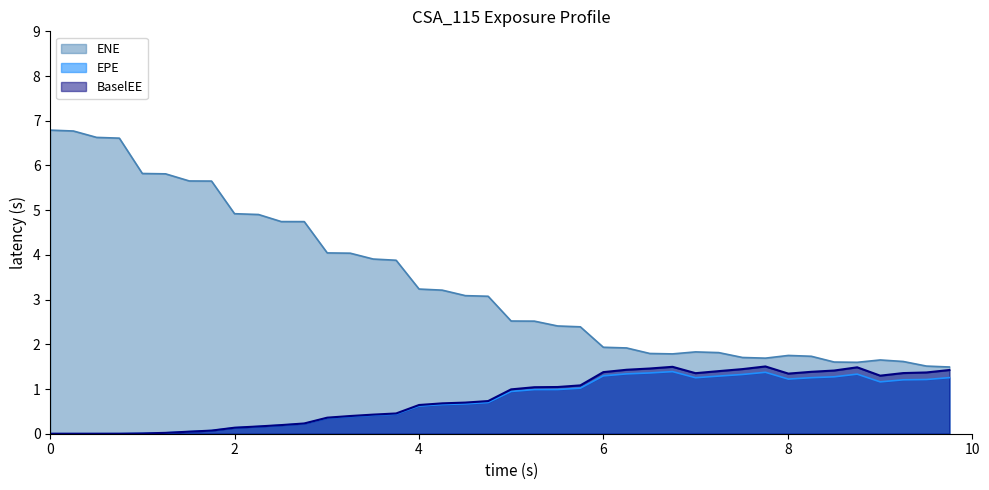

What is the total value across all series at 4?

4.5